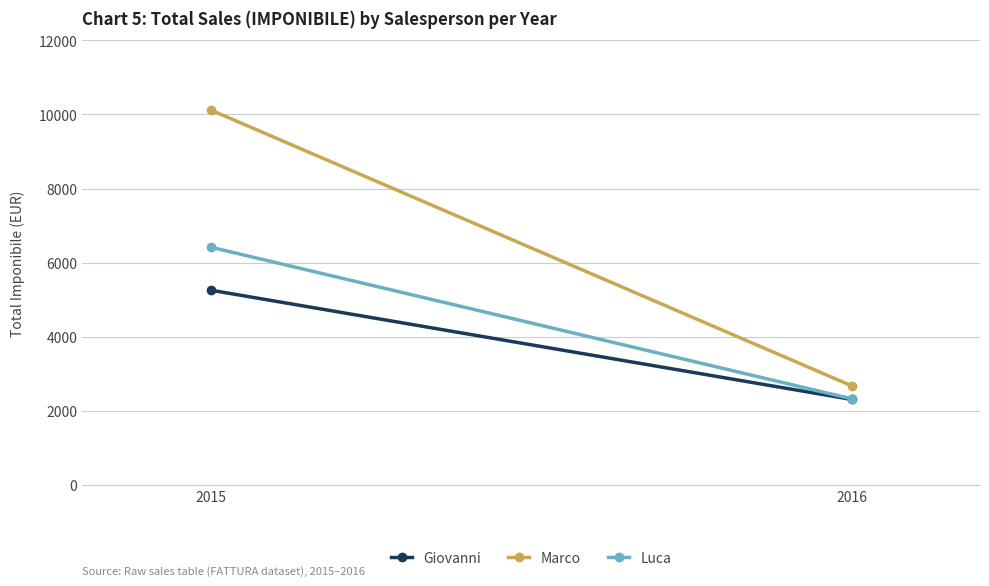

The Luca series shows 3314.2 at 2016. True or false?

False